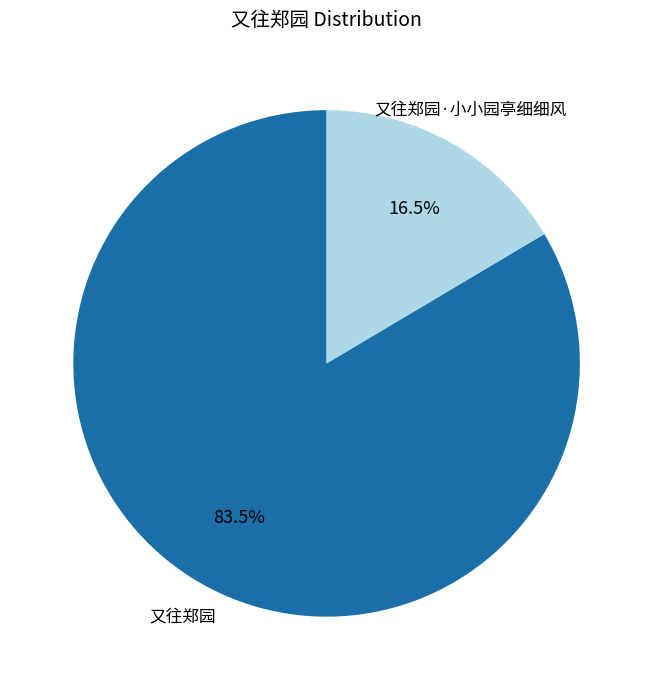

Which category accounts for the majority?

又往郑园